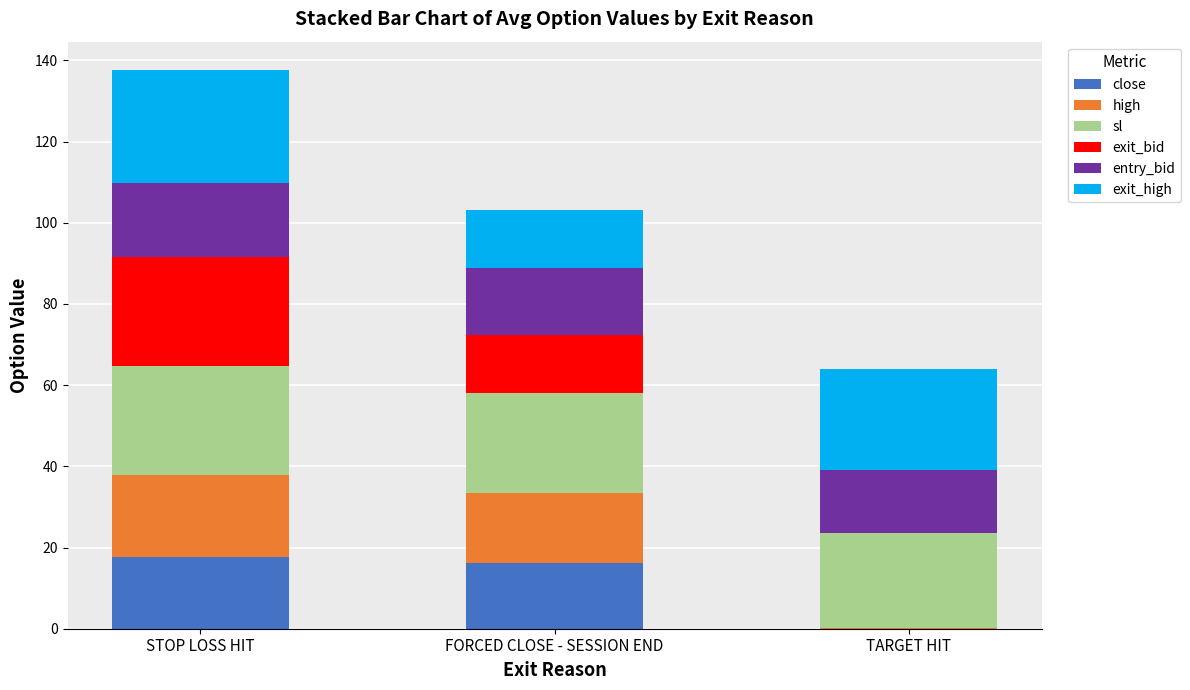

Is it true that close equals 16.2 at FORCED CLOSE - SESSION END?

True